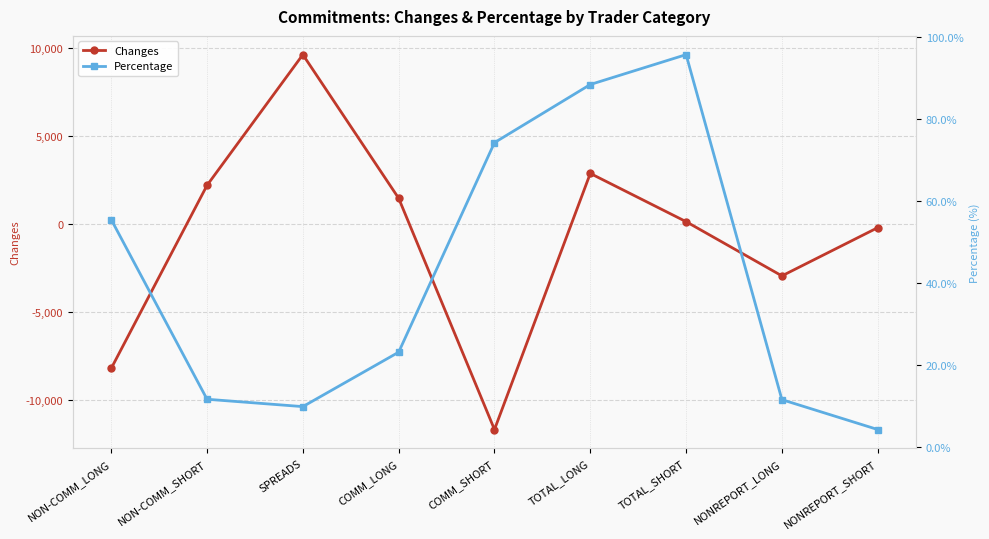

Reading left to right, extract all data points from this chart.

Changes: NON-COMM_LONG=-8224.0	NON-COMM_SHORT=2197.0	SPREADS=9637.0	COMM_LONG=1461.0	COMM_SHORT=-11705.0	TOTAL_LONG=2874.0	TOTAL_SHORT=129.0	NONREPORT_LONG=-2958.0	NONREPORT_SHORT=-213.0
Percentage: NON-COMM_LONG=55.5	NON-COMM_SHORT=11.6	SPREADS=9.8	COMM_LONG=23.1	COMM_SHORT=74.3	TOTAL_LONG=88.5	TOTAL_SHORT=95.8	NONREPORT_LONG=11.5	NONREPORT_SHORT=4.2